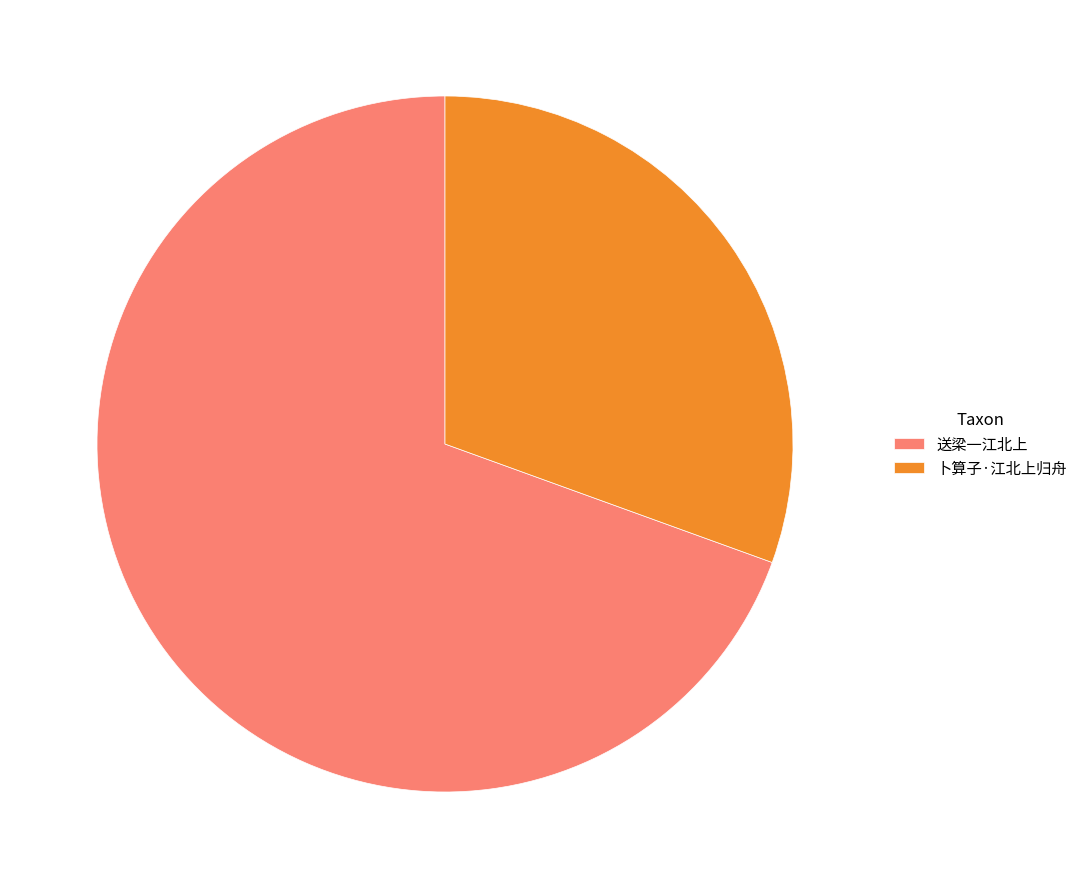

Is it true that 卜算子·江北上归舟 is 31% of the pie?

True